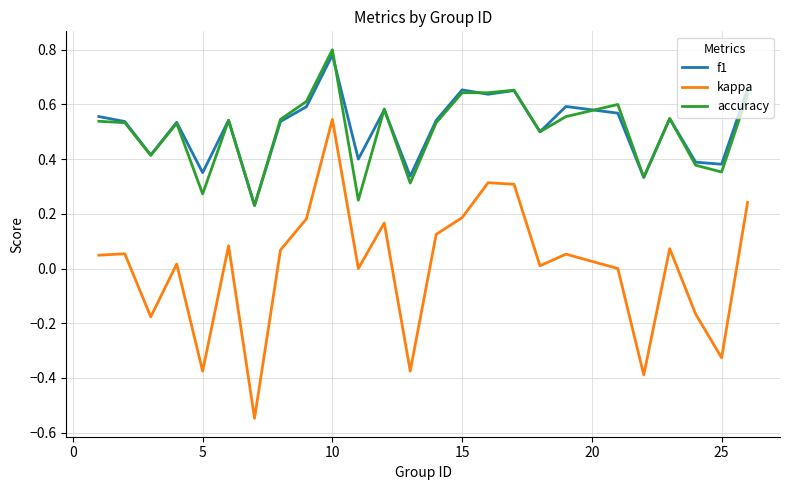

True or false: kappa and f1 cross at least once.

False